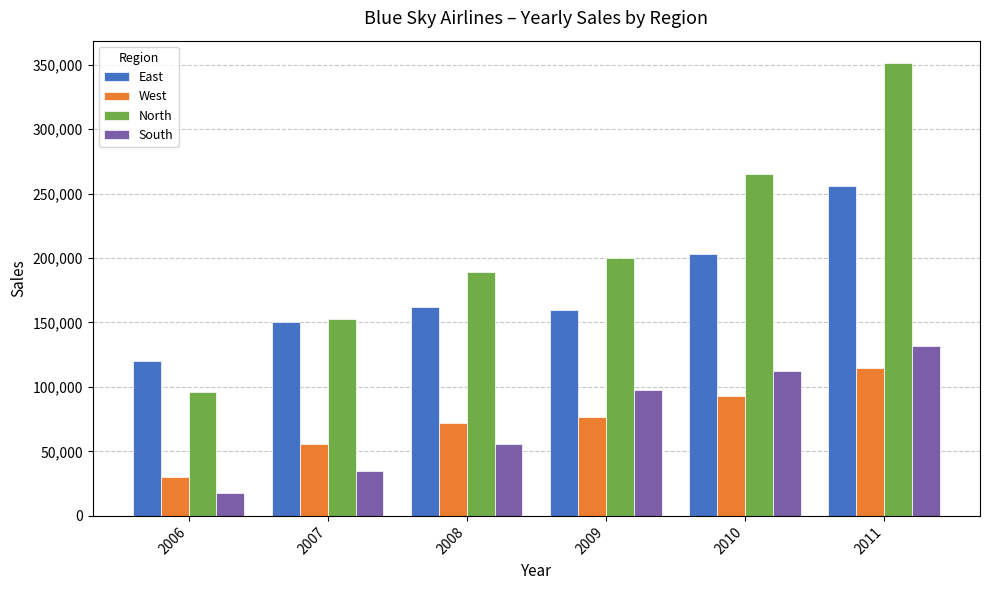

What is the difference between the highest and lowest values at 2009?

123000